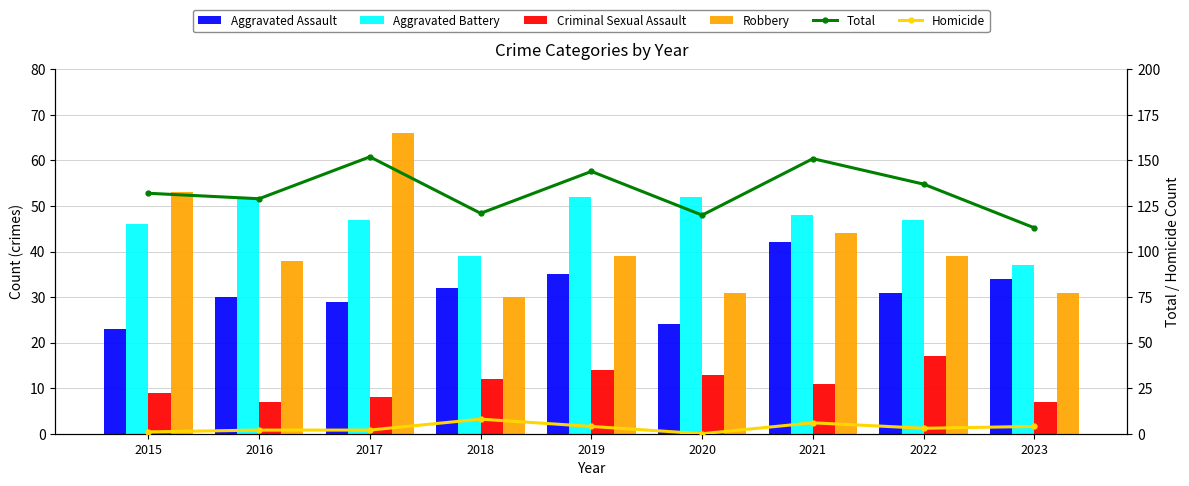

At which label is Aggravated Assault closest to 32?

2018